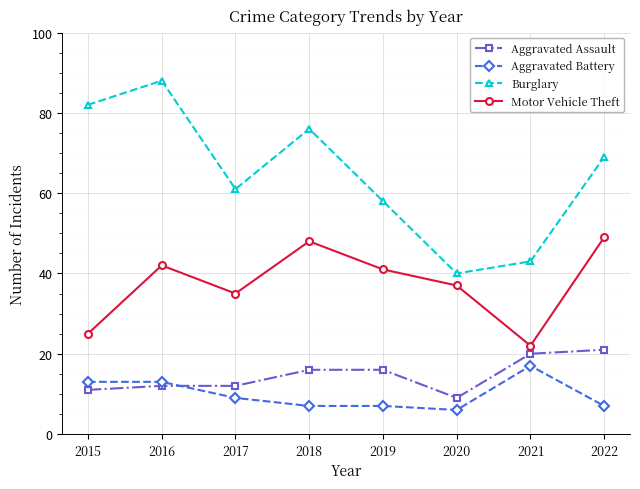

True or false: Motor Vehicle Theft and Aggravated Battery cross at least once.

False